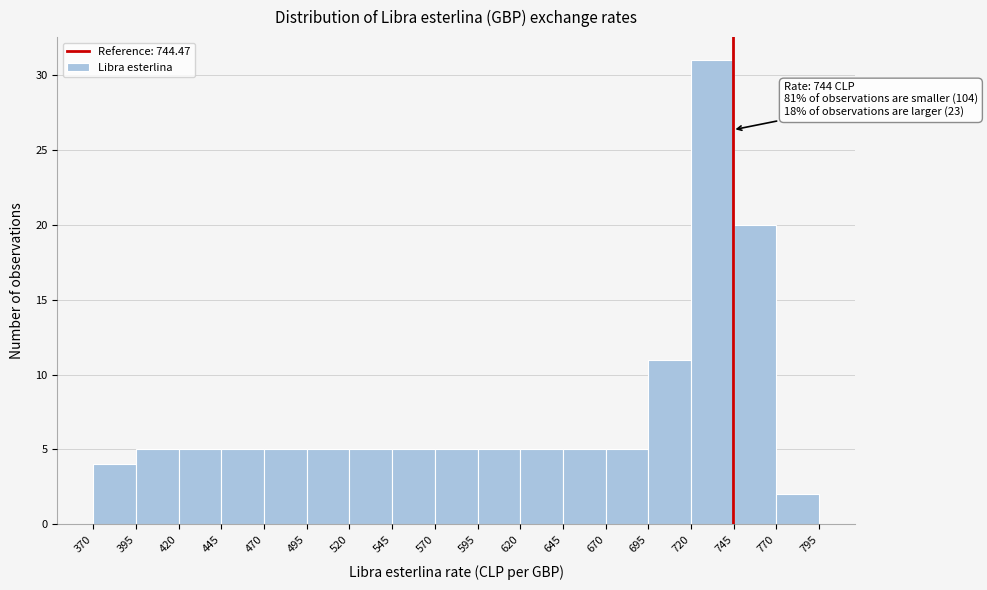

Over which range of the x-axis is the bar tallest?

720 to 745